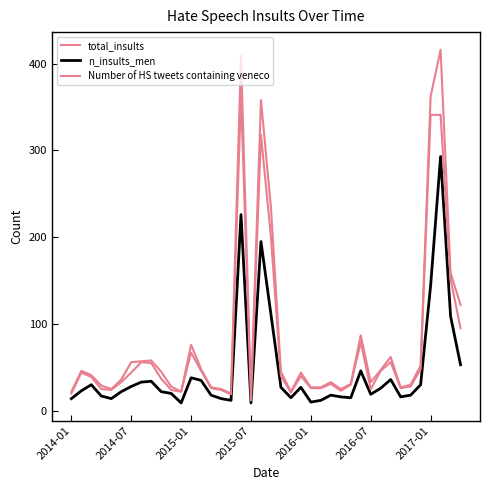

Where is Number of HS tweets containing veneco nearest to the value 187?

20